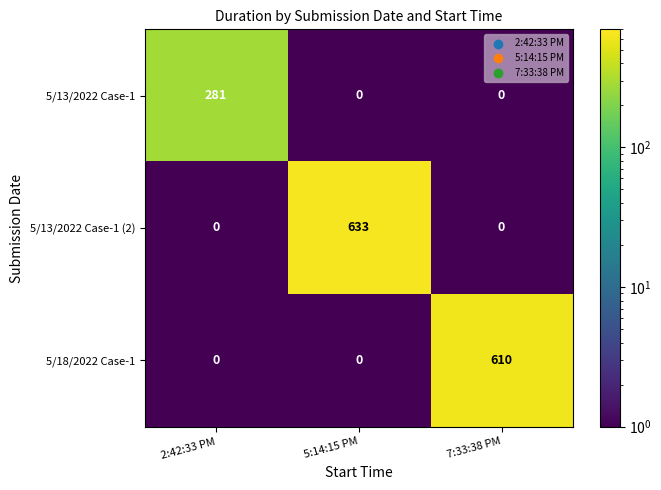

List the series in order of their peak value, highest first.

5/13/2022 Case-1 (2), 5/18/2022 Case-1, 5/13/2022 Case-1